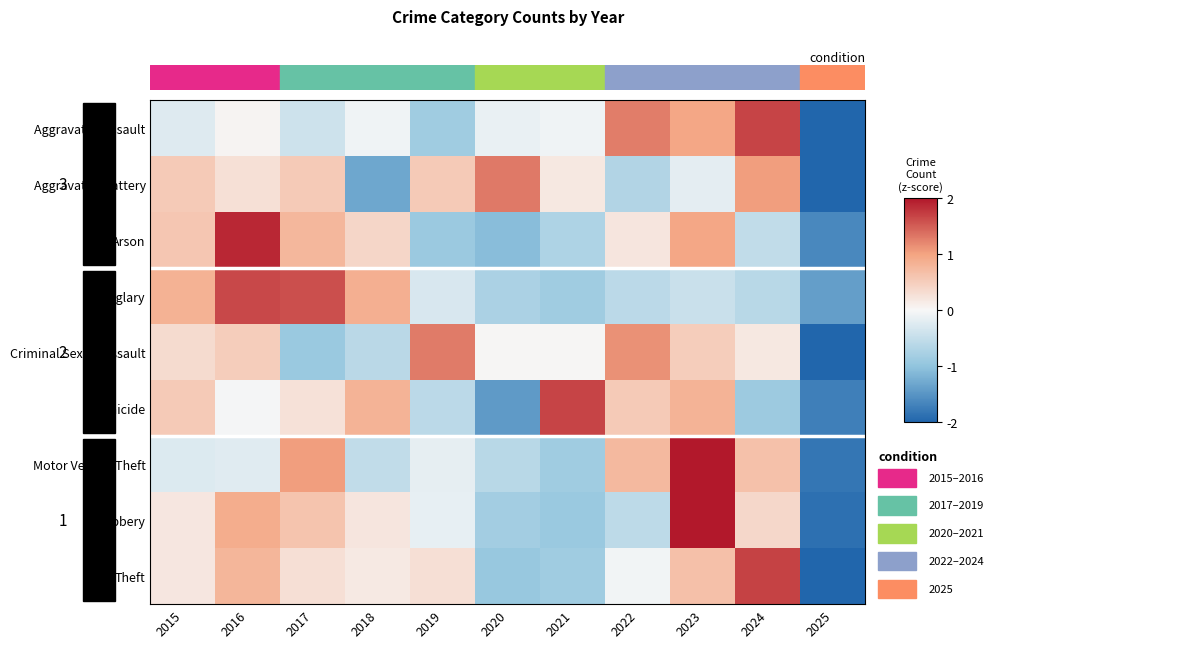

Between 2015 and 2016, which is larger?

2016